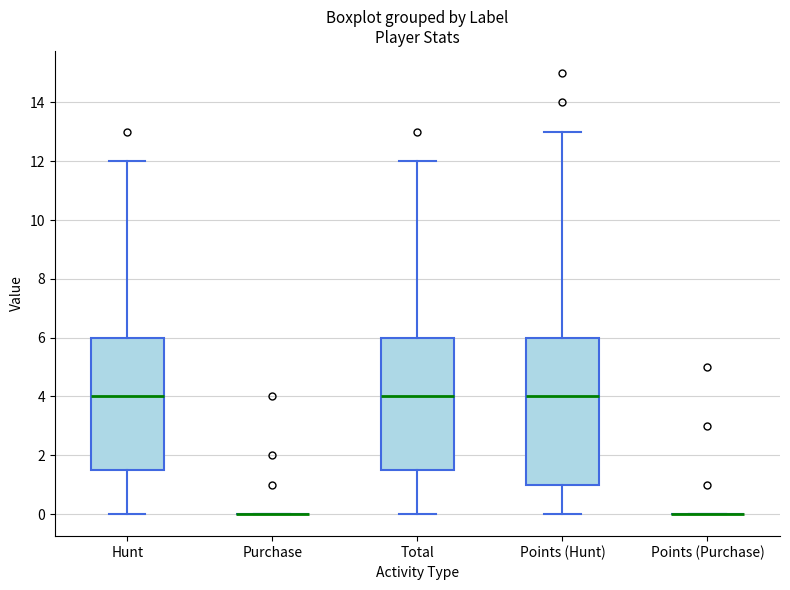

Reading left to right, transcribe this box plot: for each box, give where its median line is, the range the box spans, and where its two whiskers end, as read against the y-axis. The values are not printed on the chart, so give them approximately, as read against the axis.

Hunt: median 4.0, box 1.6 to 6.0, whiskers 0.0 to 12.0
Purchase: box collapsed to a line at 0.0, whiskers 0.0 to 0.0
Total: median 4.0, box 1.6 to 6.0, whiskers 0.0 to 12.0
Points (Hunt): median 4.0, box 1.0 to 6.0, whiskers 0.0 to 13.0
Points (Purchase): box collapsed to a line at 0.0, whiskers 0.0 to 0.0